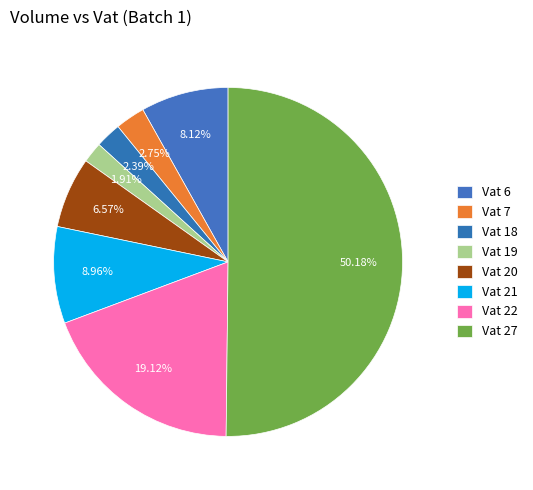

To the nearest percent, what is the average slice percentage?

12%